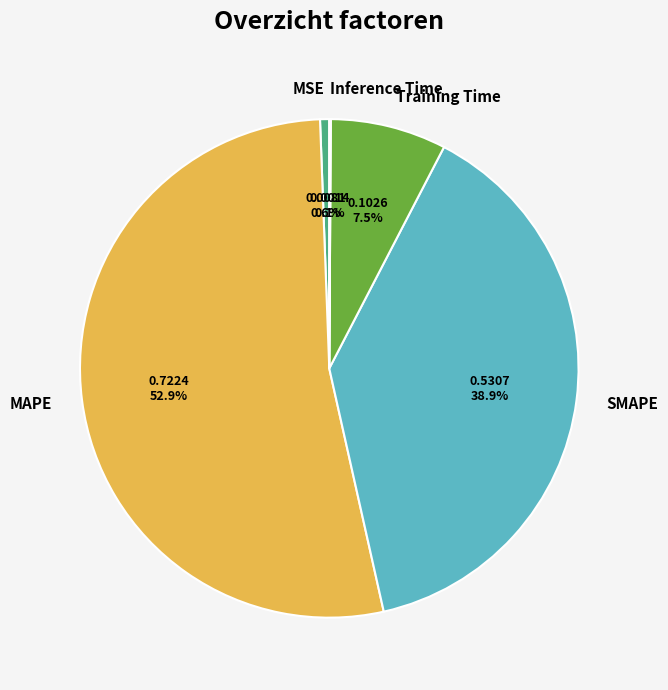

Which category has the biggest portion of the pie?

MAPE